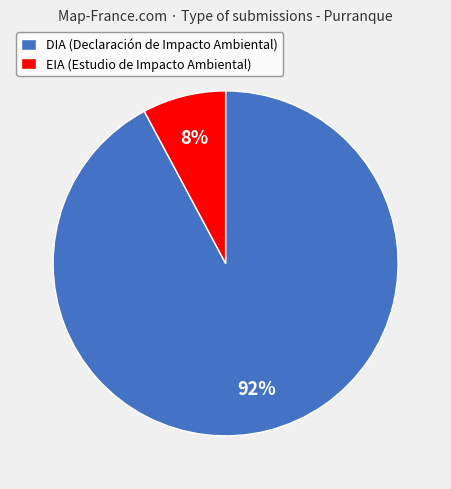

What percentage is the EIA slice, to the nearest percent?

8%